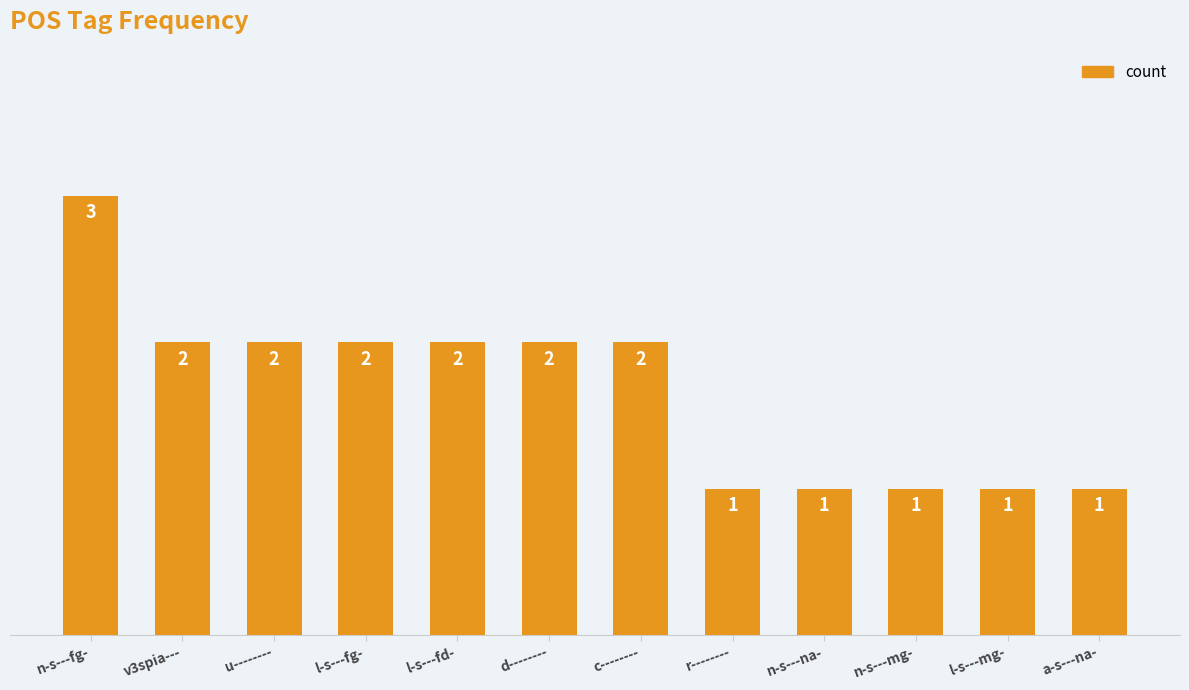

How many categories are shown in the chart?

12